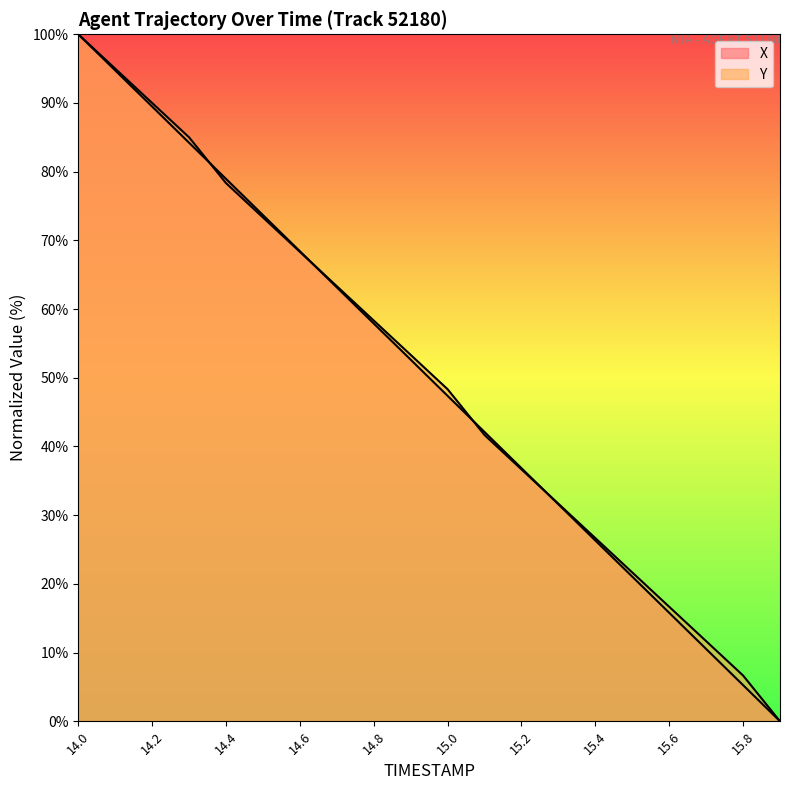

What are all the series names shown in the legend?

X, Y